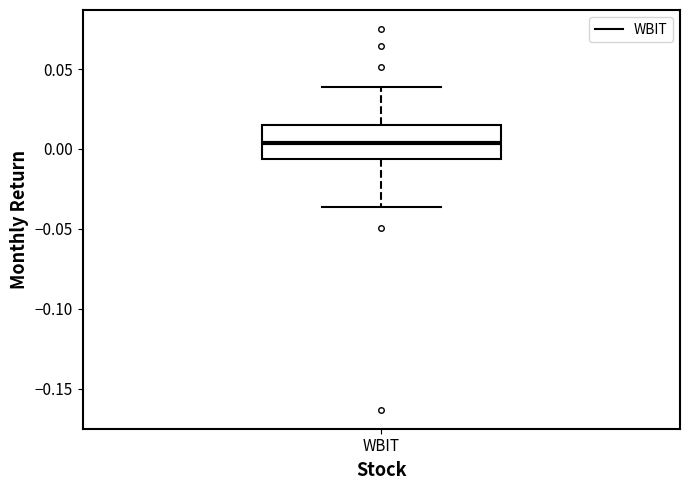

Where is the upper edge of the box for WBIT on the y-axis? The values are not printed on the chart, so give them approximately, as read against the axis.

0.015